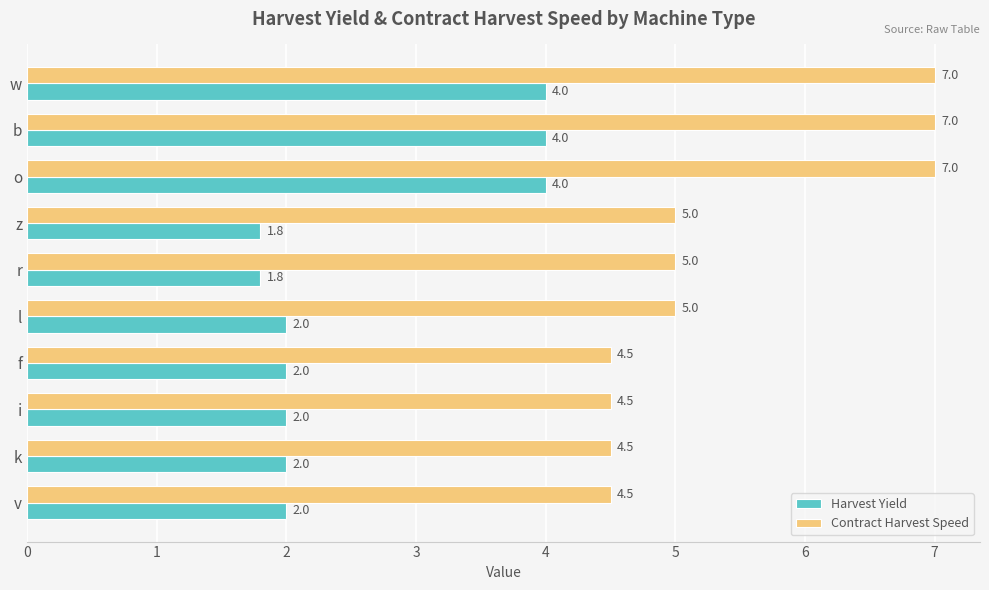

What is the total value across all series at o?

11.0